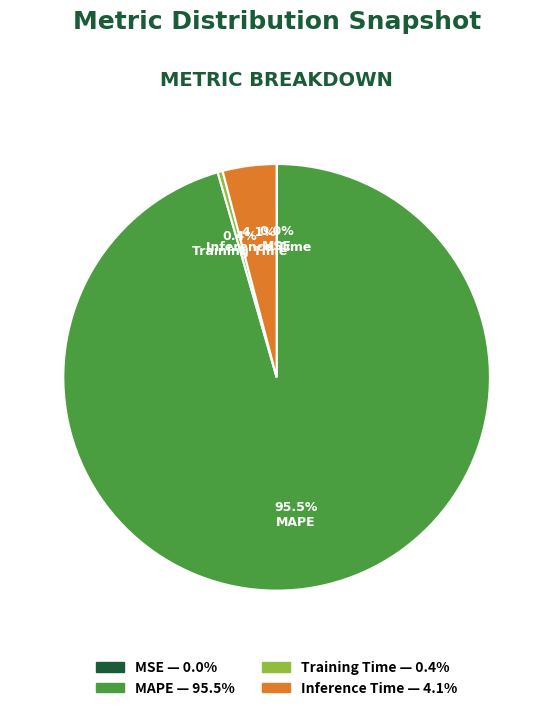

Does MAPE represent more than half of the total?

Yes